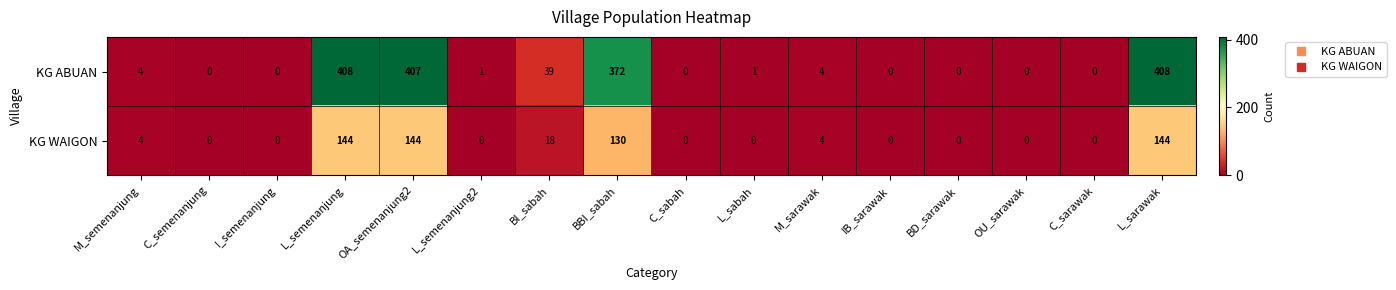

List the series in order of their overall mean, lowest first.

KG WAIGON, KG ABUAN